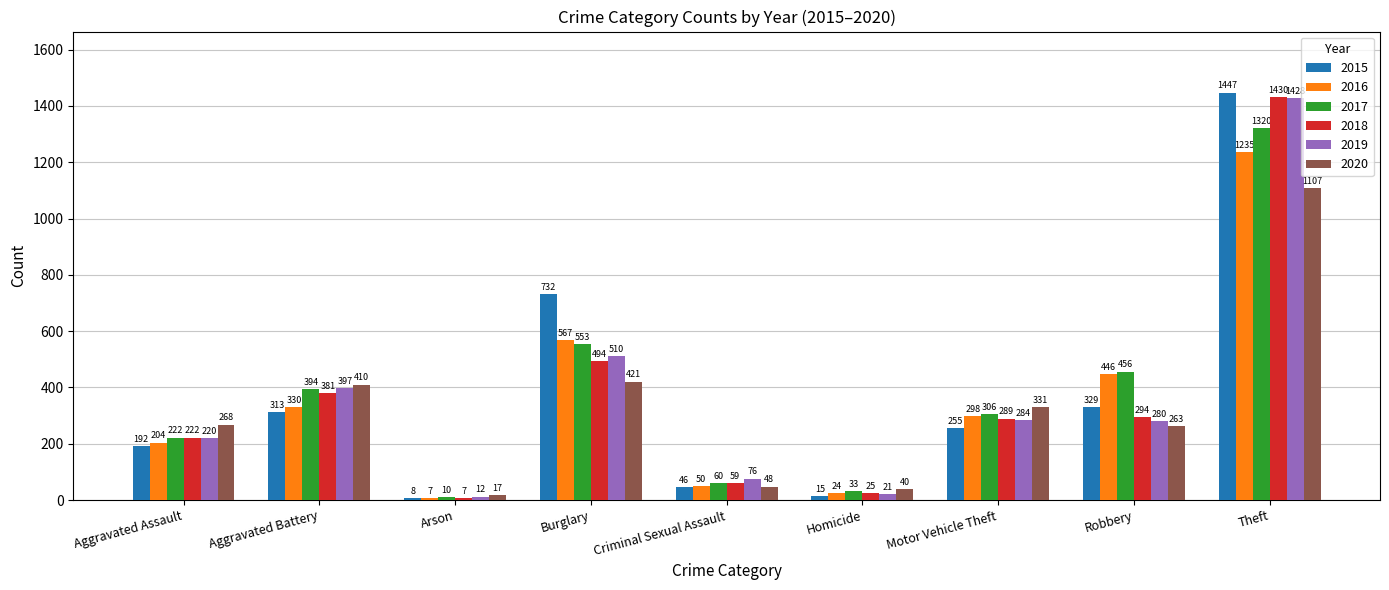

What is the maximum value shown in the chart?

1447